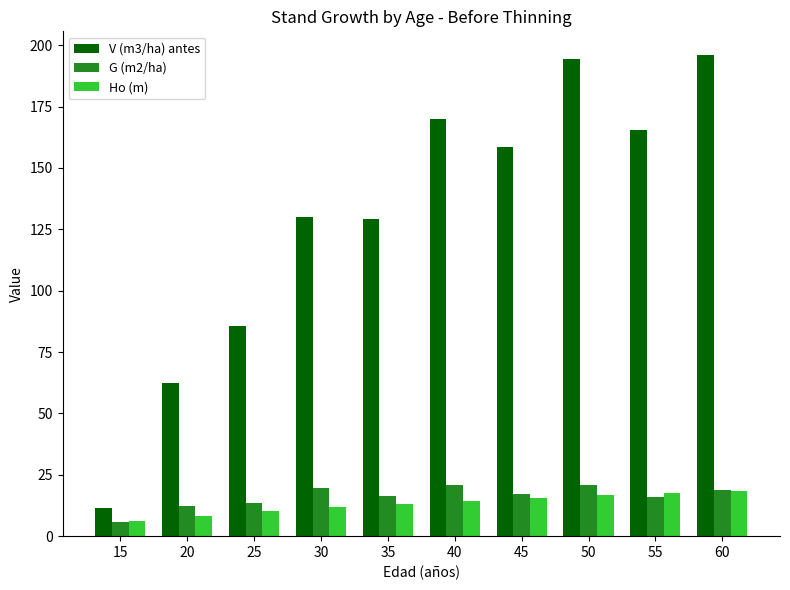

At 55, list the series in order from largest to smallest.

V (m3/ha) antes, Ho (m), G (m2/ha)